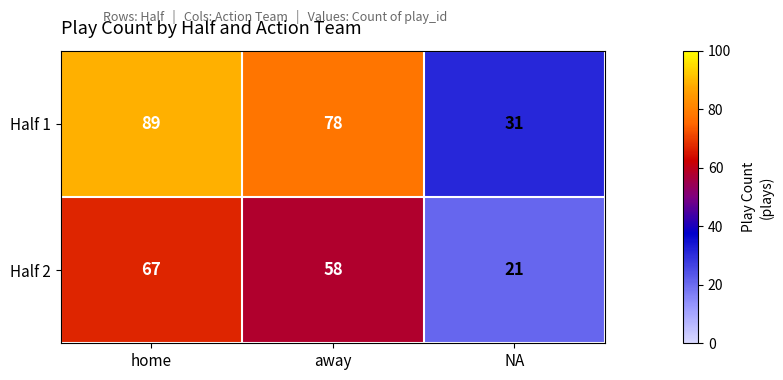

What is the minimum value shown in the chart?

21